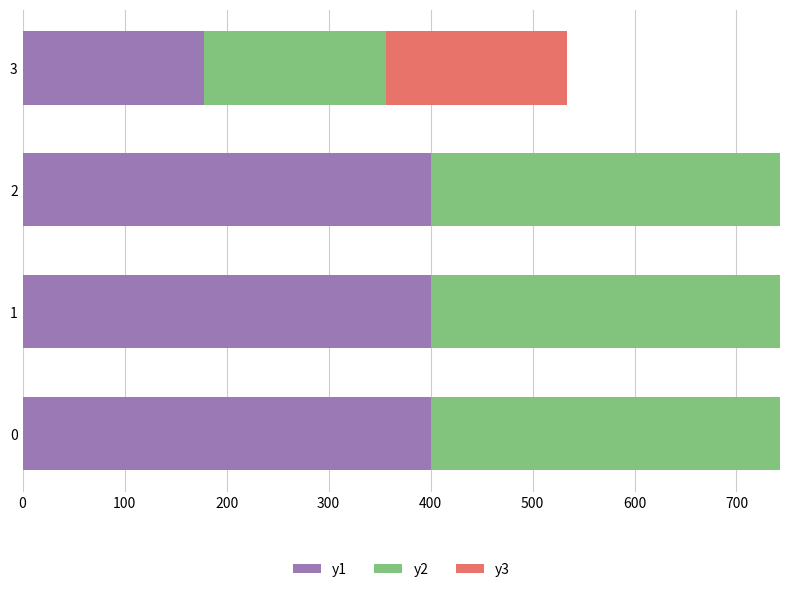

The value of y1 at 0 is 680.9. True or false?

False